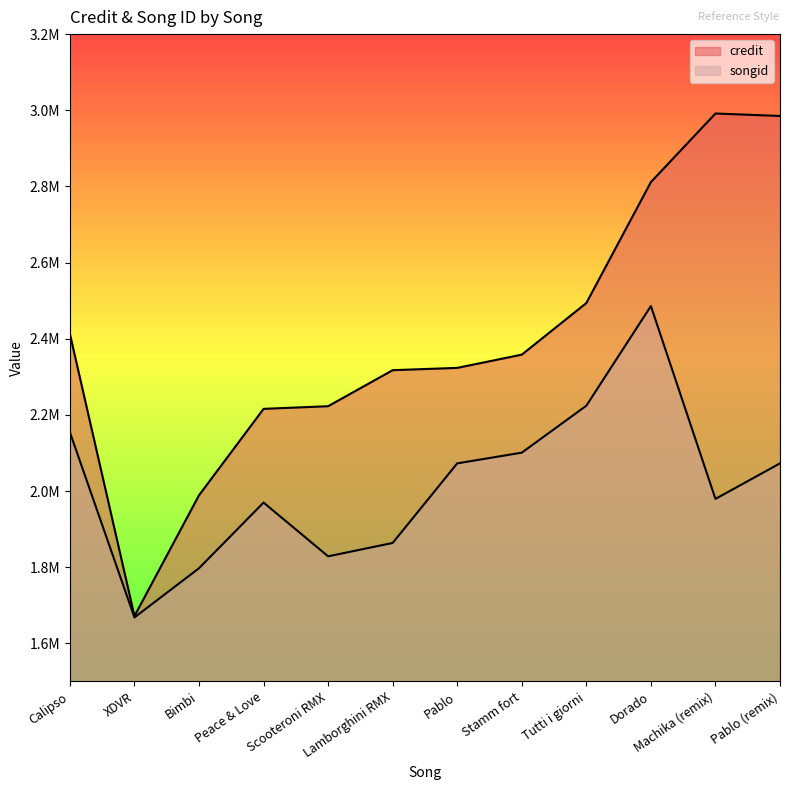

Between Calipso and Dorado, which is larger?

Dorado